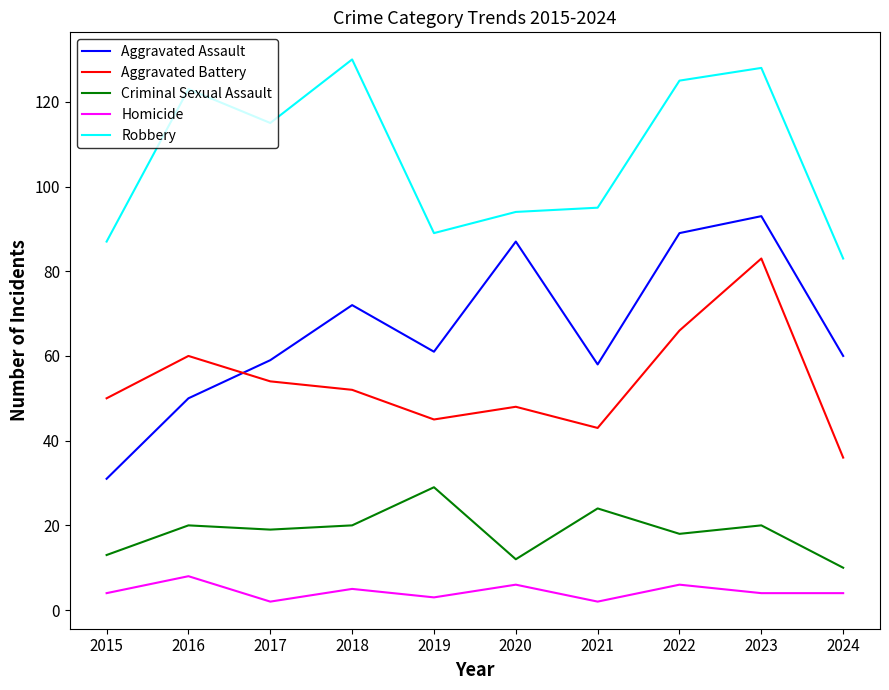

Rank the categories by Aggravated Battery value from lowest to highest.

2024, 2021, 2019, 2020, 2015, 2018, 2017, 2016, 2022, 2023